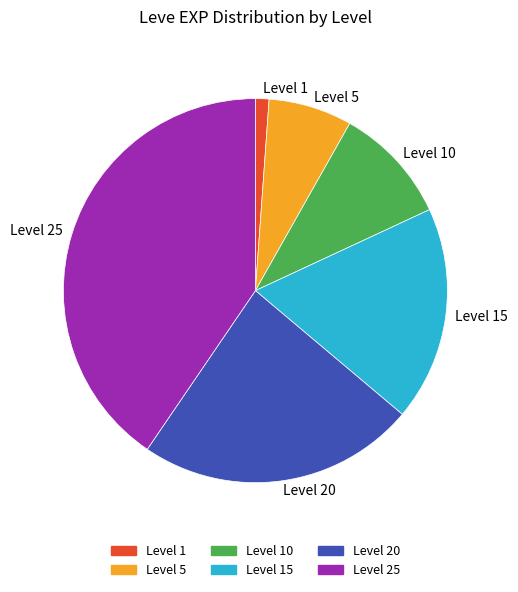

Does any single category account for the majority?

No